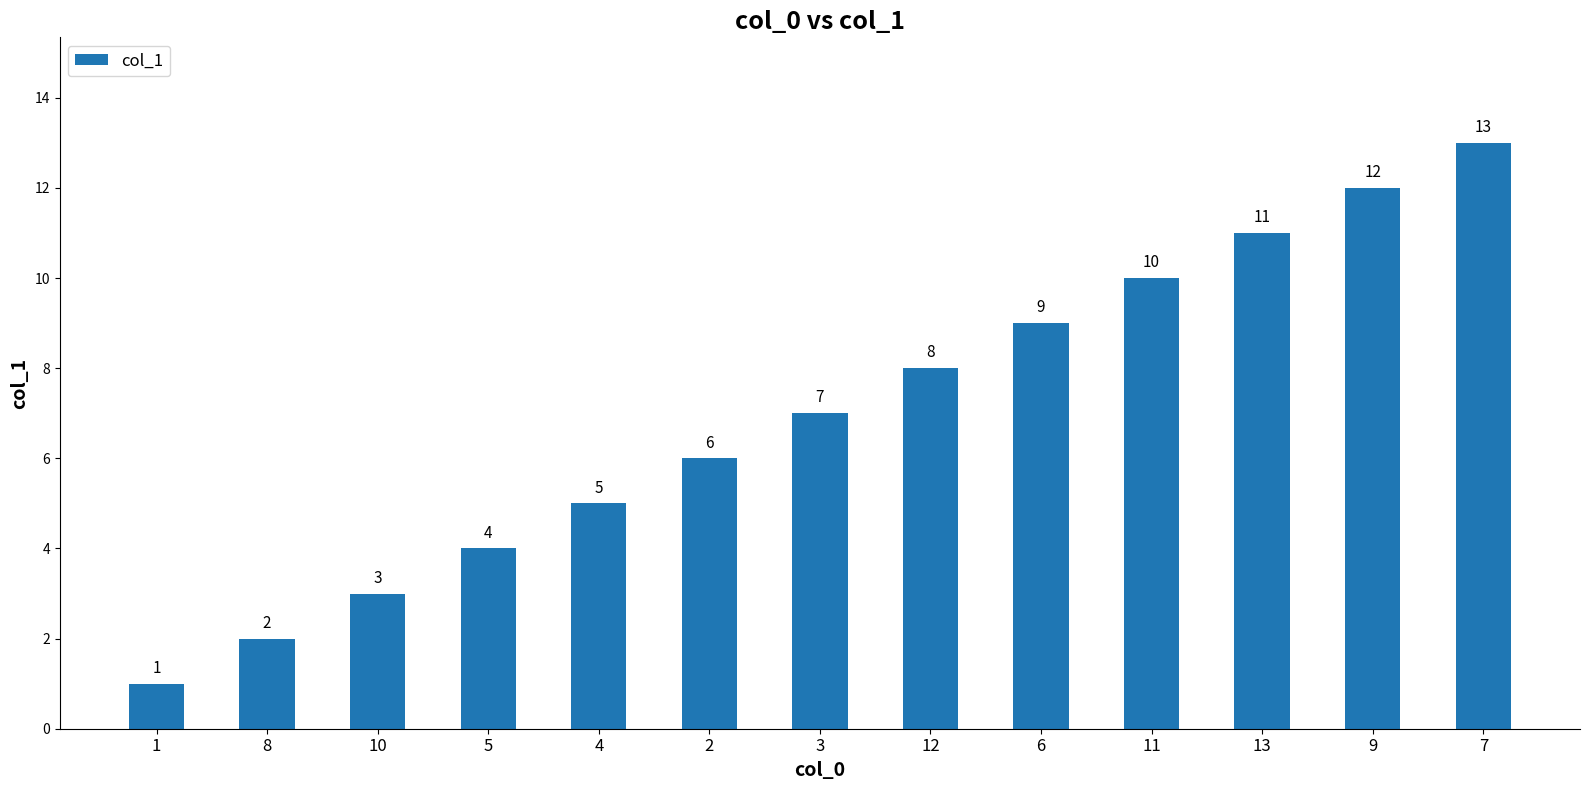

Does the chart contain any negative values?

No